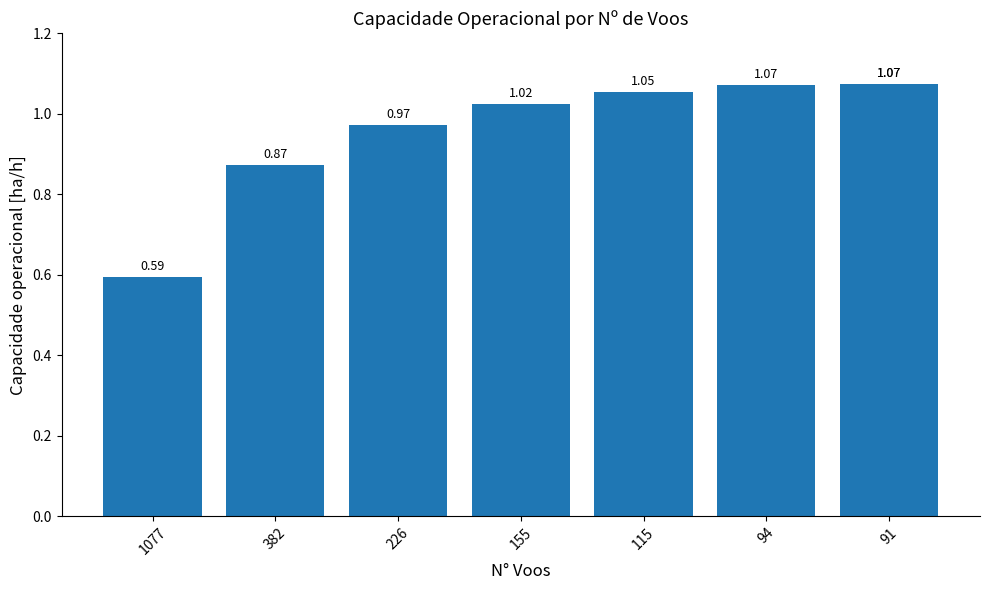

What is the change in value from 382 to 226?

+0.1